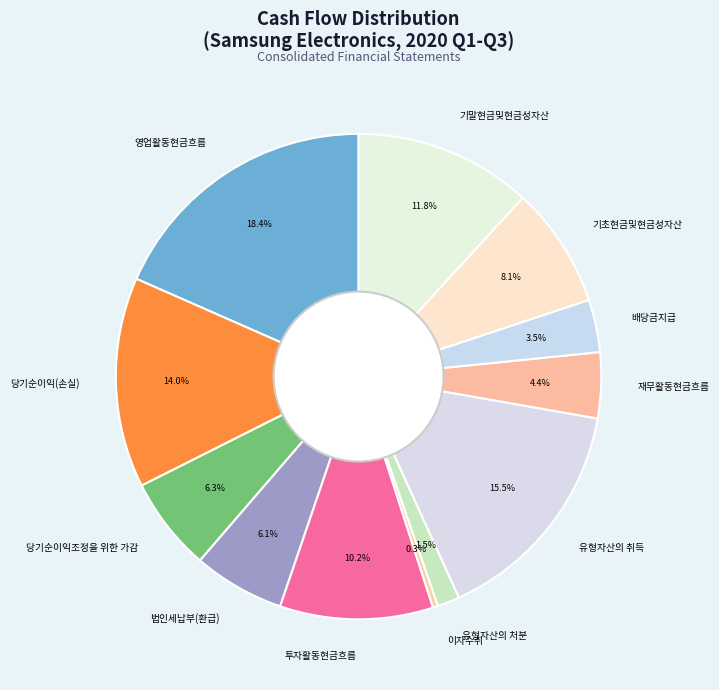

What is the largest slice in the pie chart?

영업활동현금흐름